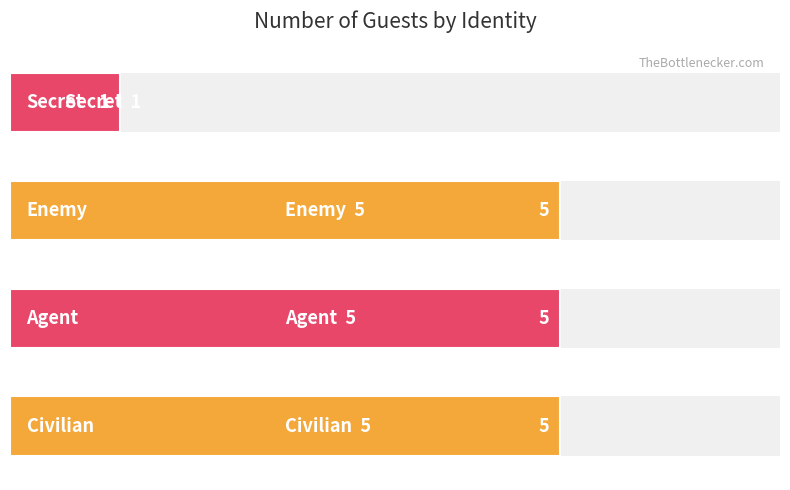

How many data points does each series have?

4